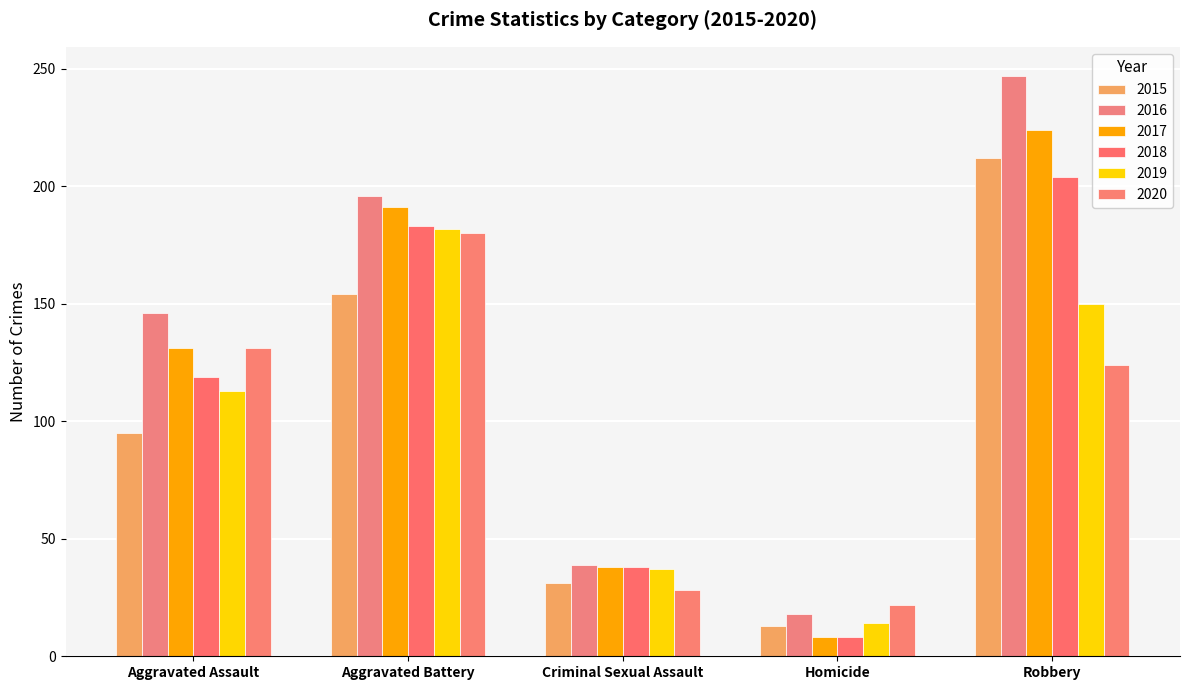

What are all the series names shown in the legend?

2015, 2016, 2017, 2018, 2019, 2020